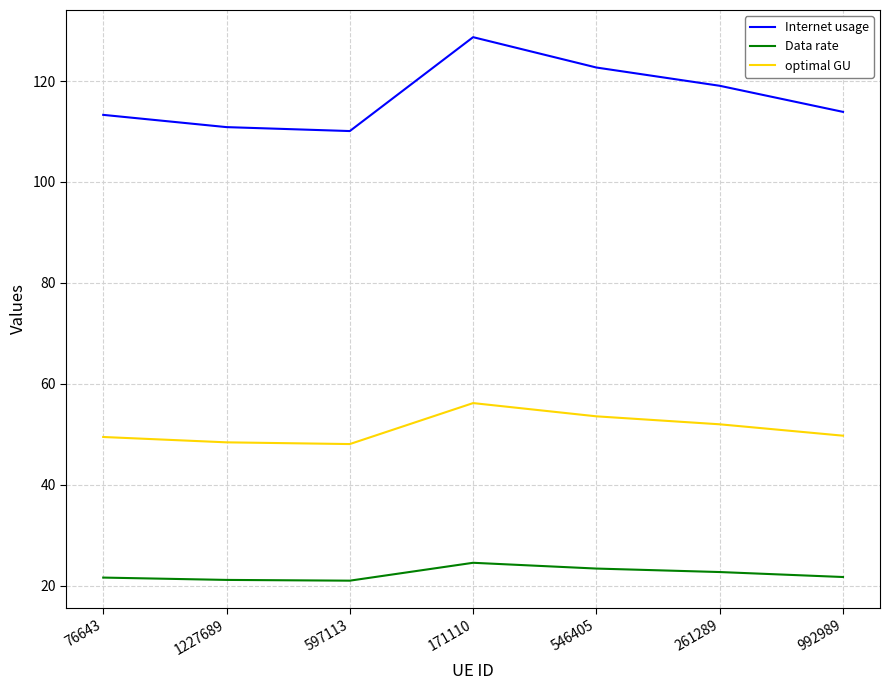

True or false: Internet usage and optimal GU cross at least once.

False